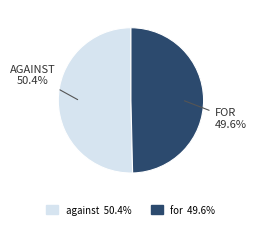

How much of the chart is everything except against?

49.6%